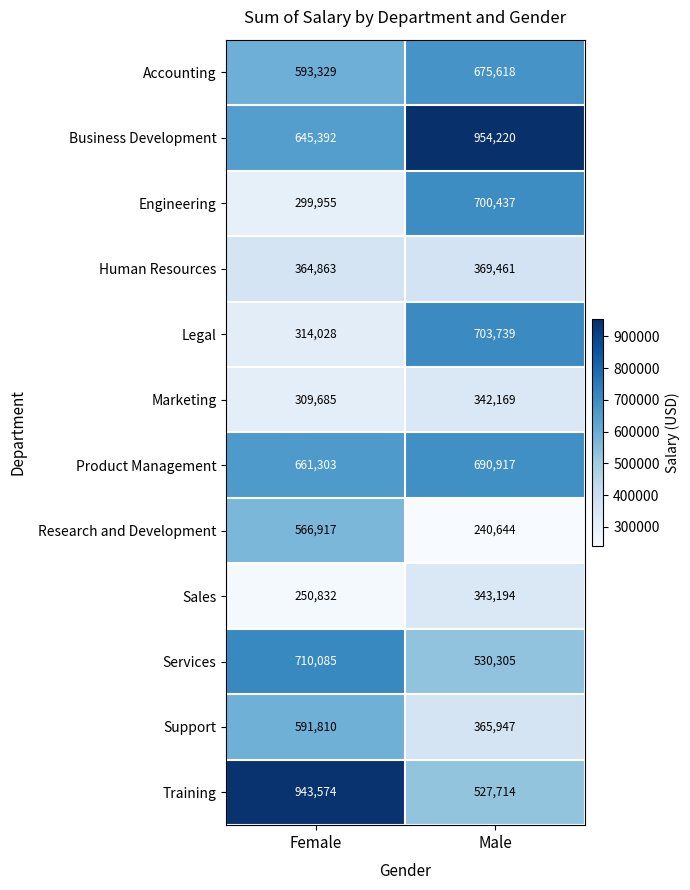

What is the smallest value displayed?

240644